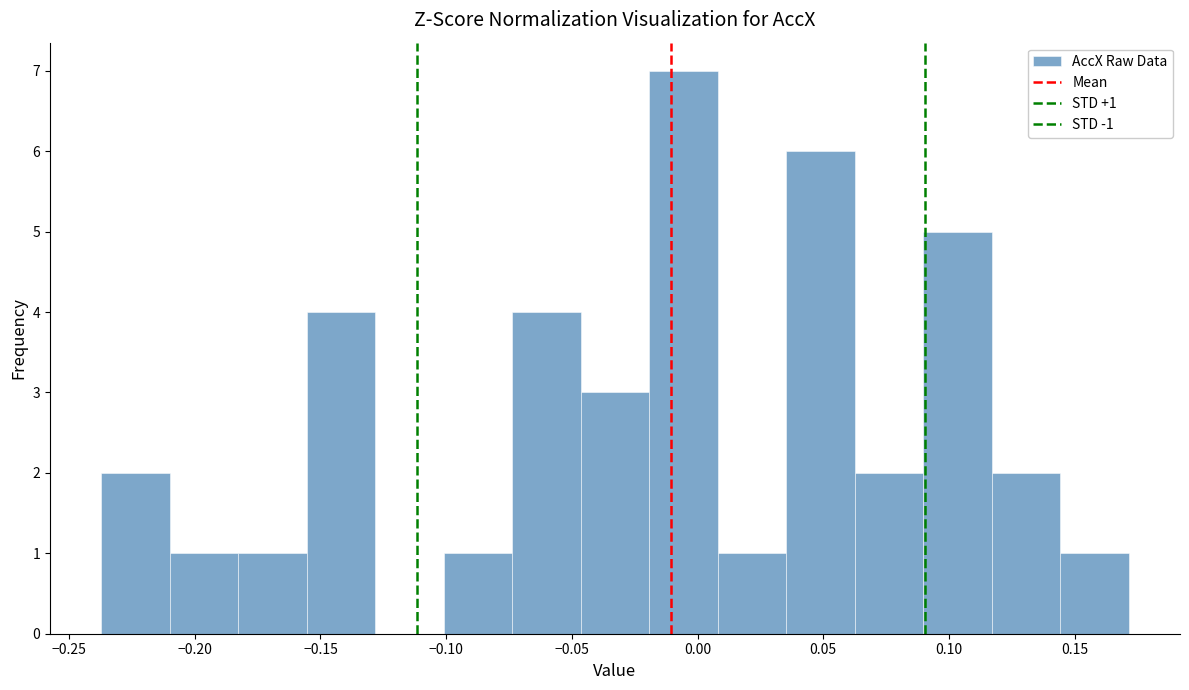

Which range on the x-axis has the tallest bar?

-0.020 to 0.010